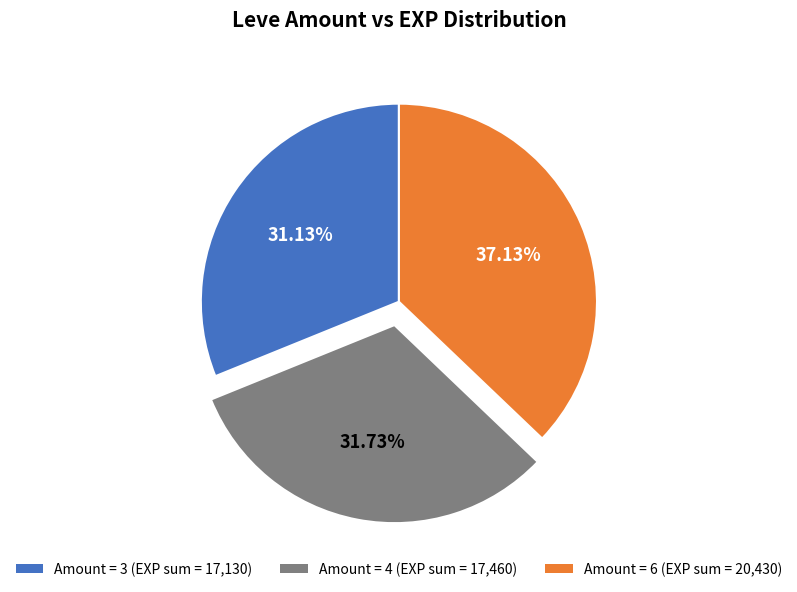

Does any single category account for the majority?

No